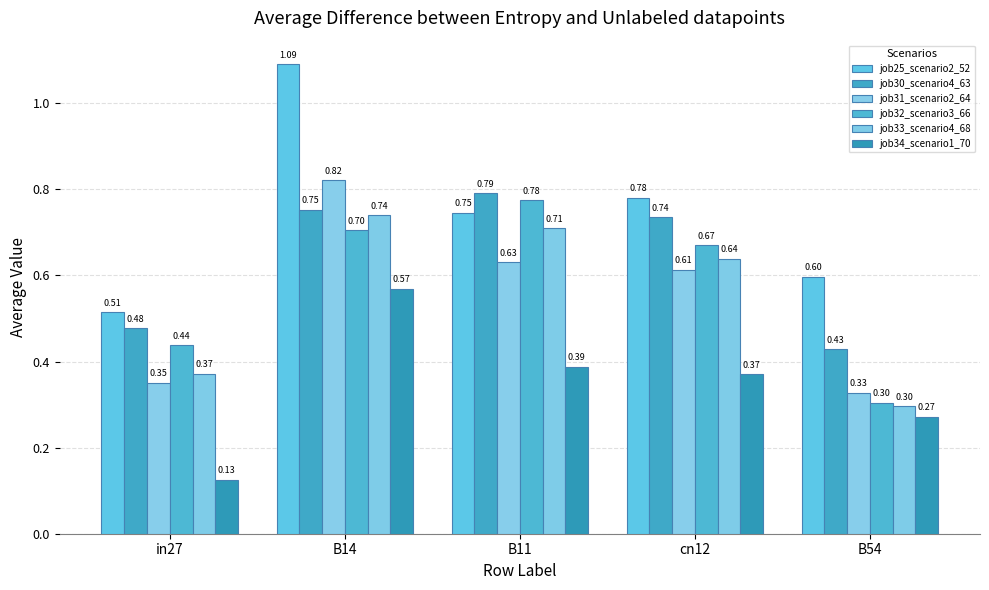

What is the approximate value of job25_scenario2_52 at B14?

1.1